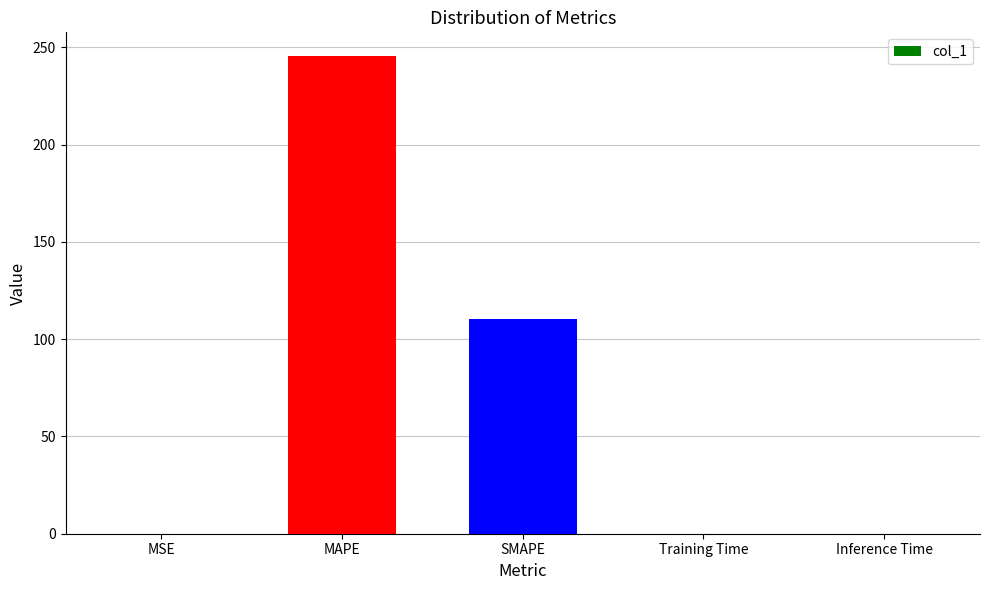

What is the average value?

71.1